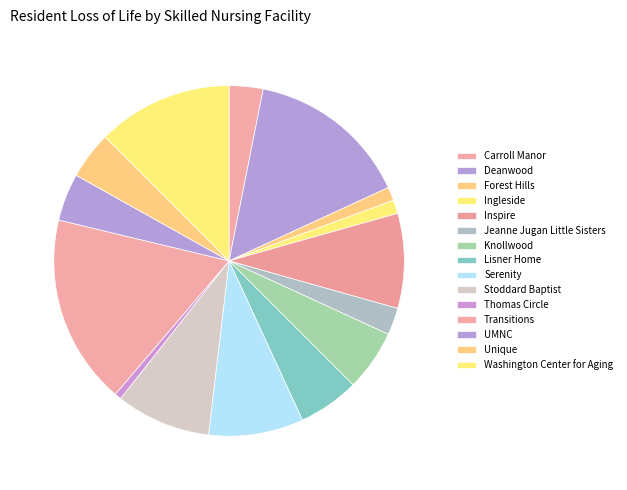

How many segments does this pie chart have?

15